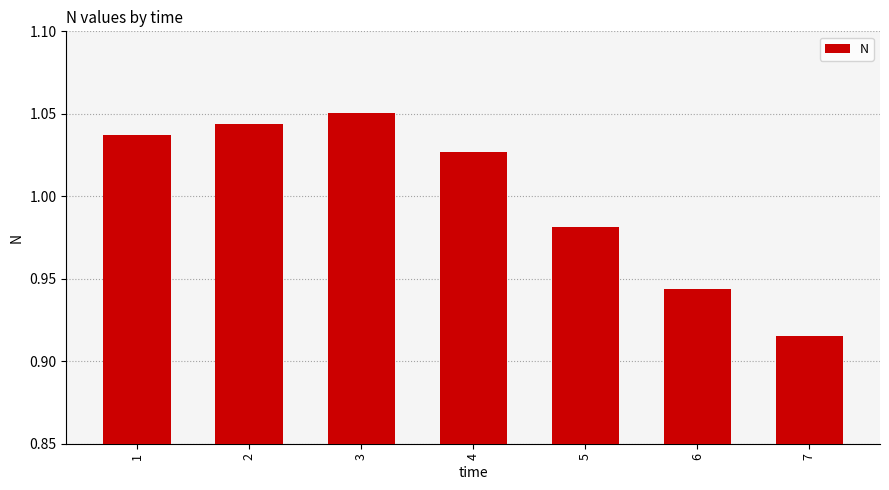

Rank the categories by value from highest to lowest.

3, 2, 1, 4, 5, 6, 7